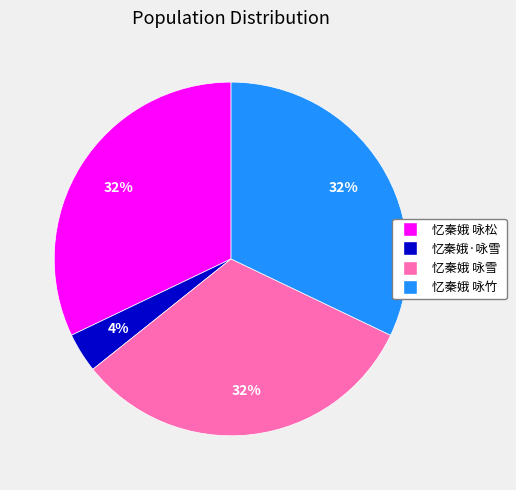

Is 忆秦娥 咏竹 the majority of the pie?

No